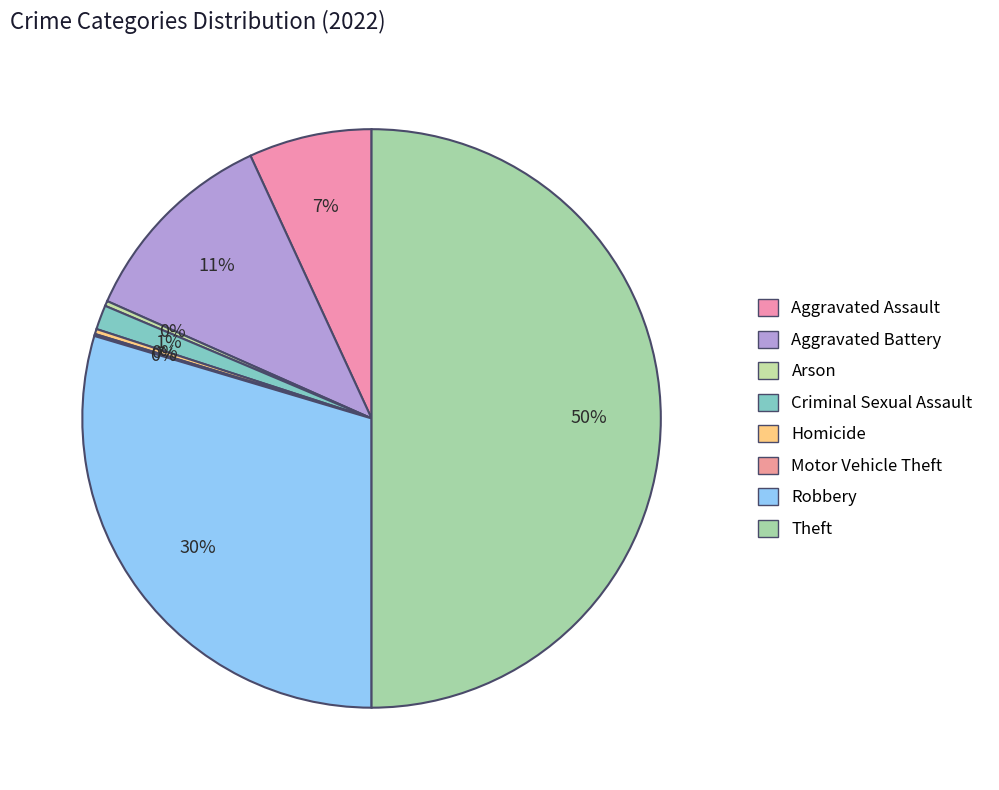

To the nearest percent, what is the difference between the largest and smallest slice percentages?

50%